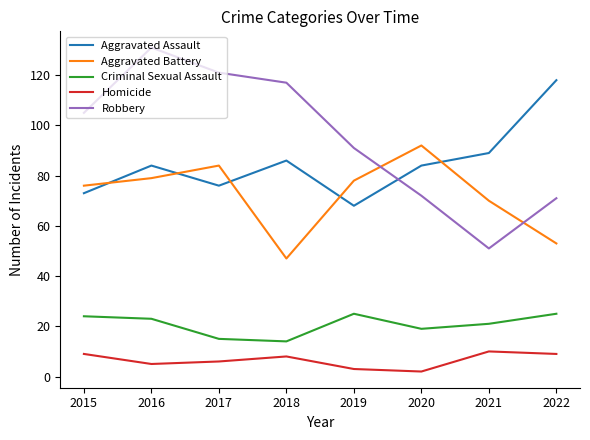

In Criminal Sexual Assault, how many points are higher than both neighbors (excluding endpoints)?

1